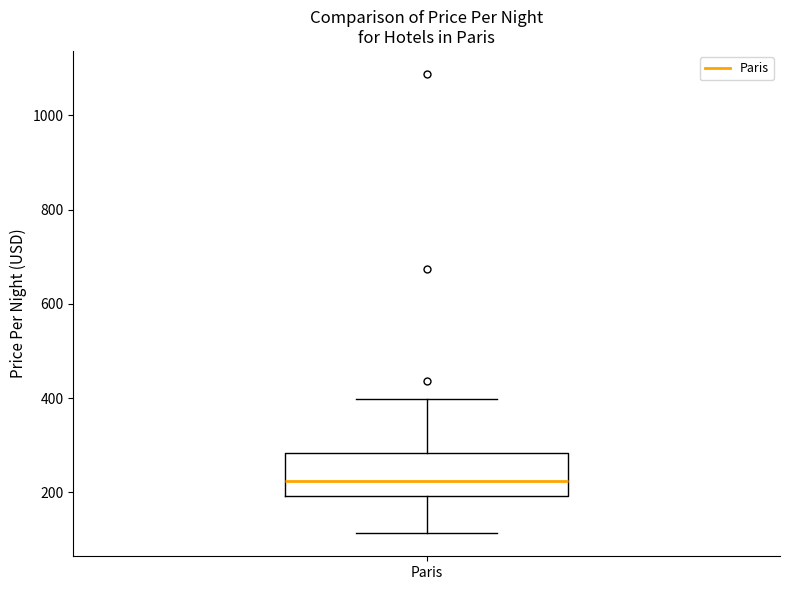

Where is the upper edge of the box for Paris on the y-axis? The values are not printed on the chart, so give them approximately, as read against the axis.

280